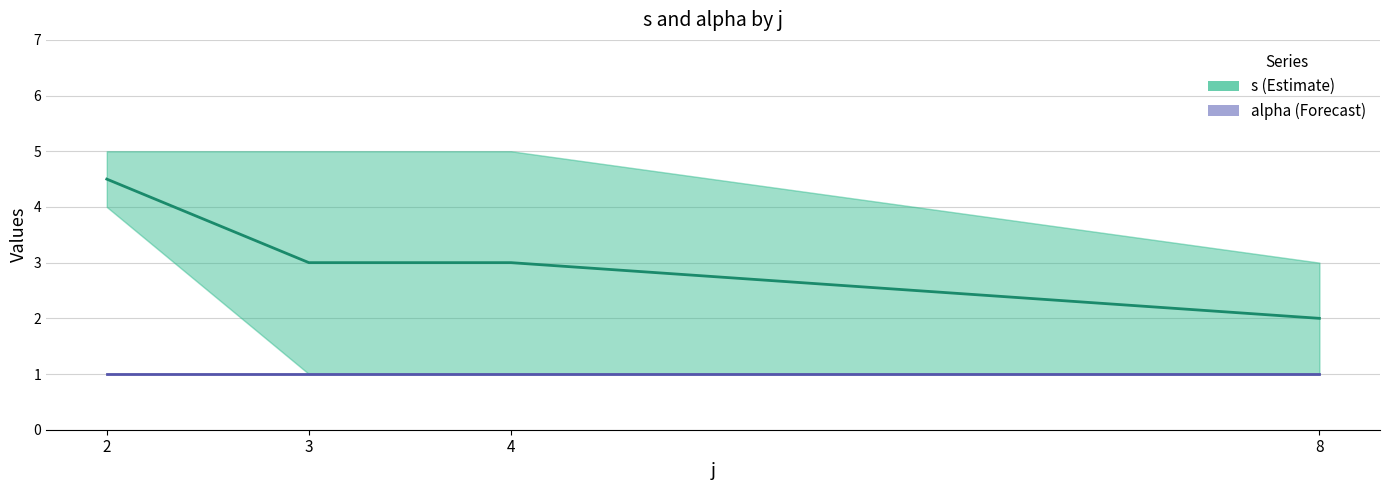

What is the average value of the s series?

3.1